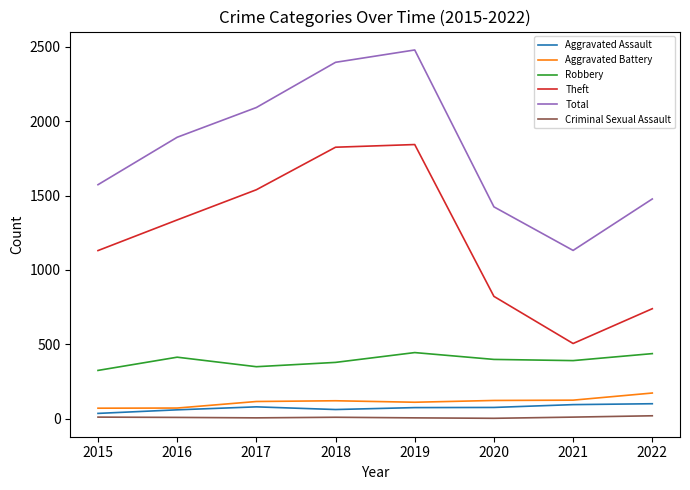

Rank the series at 2021 from highest to lowest value.

Total, Theft, Robbery, Aggravated Battery, Aggravated Assault, Criminal Sexual Assault